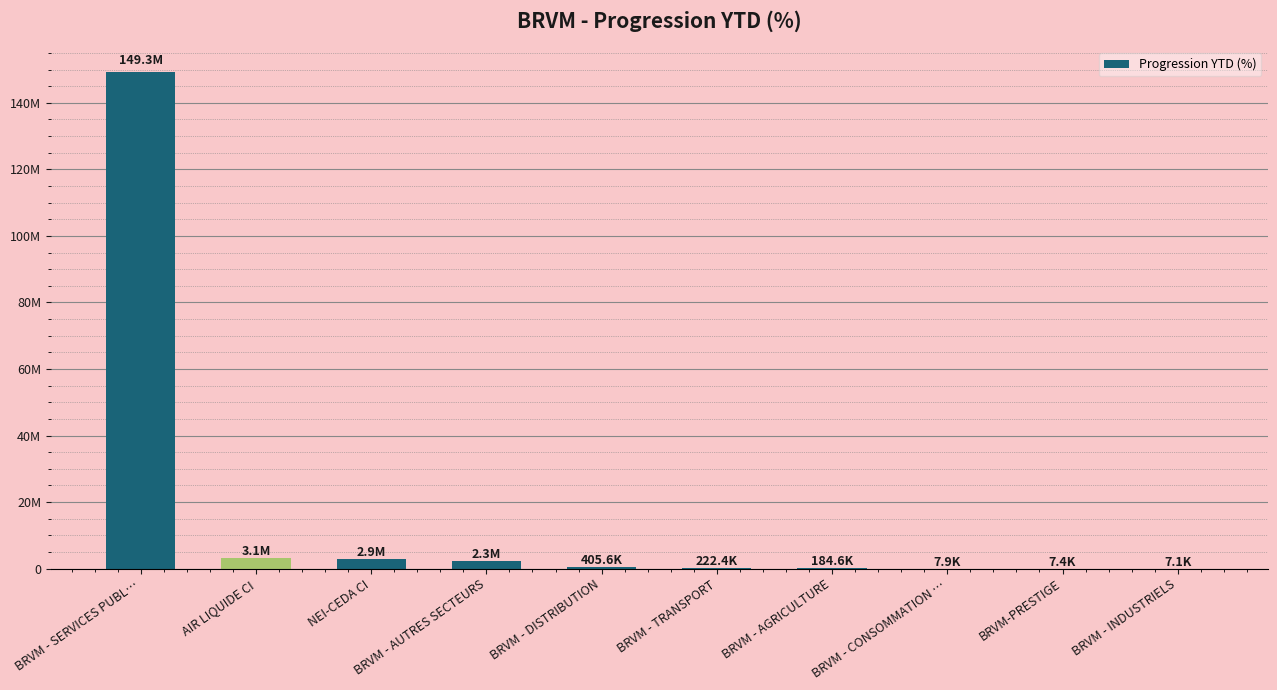

Are the bars horizontal?

No